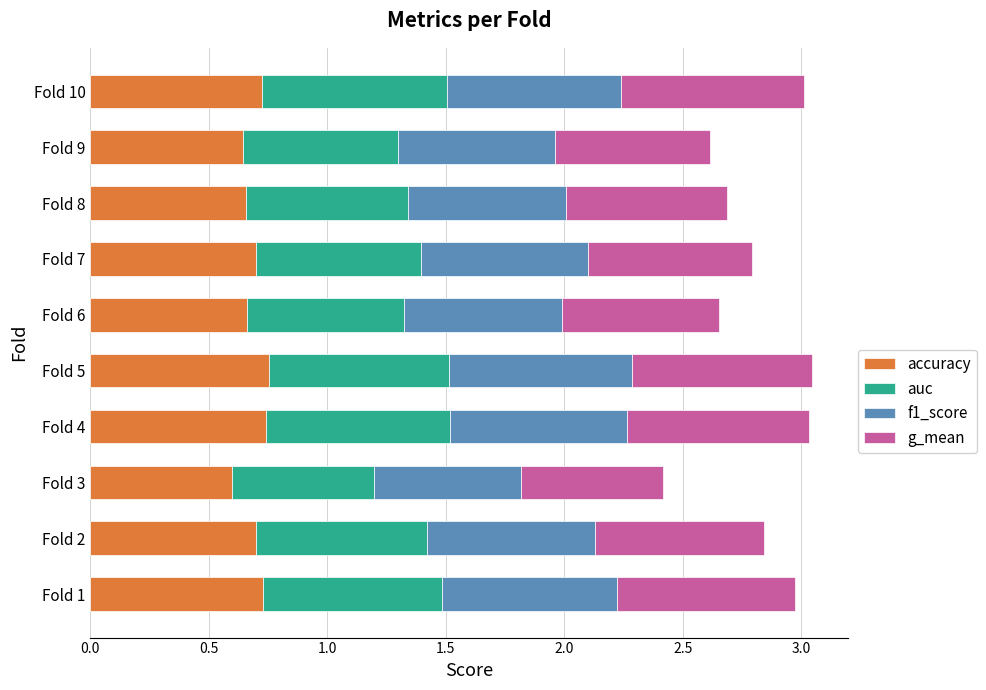

The accuracy series shows 0.6 at Fold 3. True or false?

True